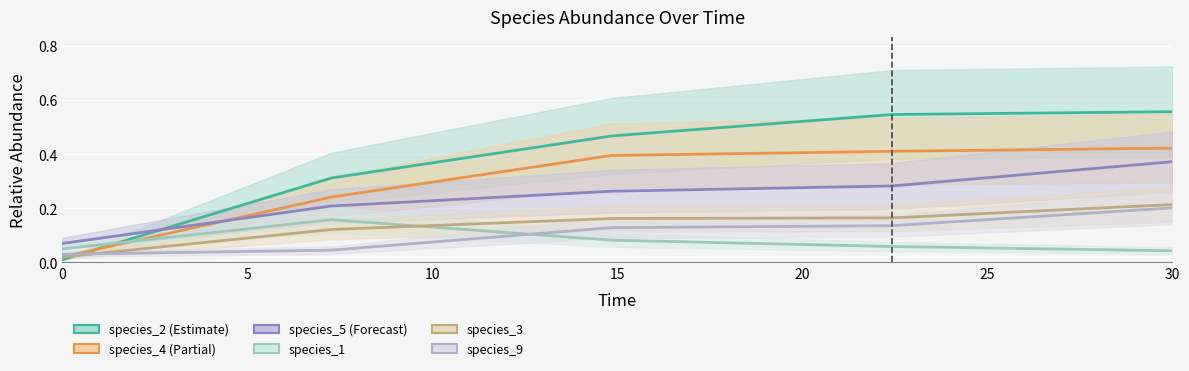

At which category is the sum across all series the highest?

30.0